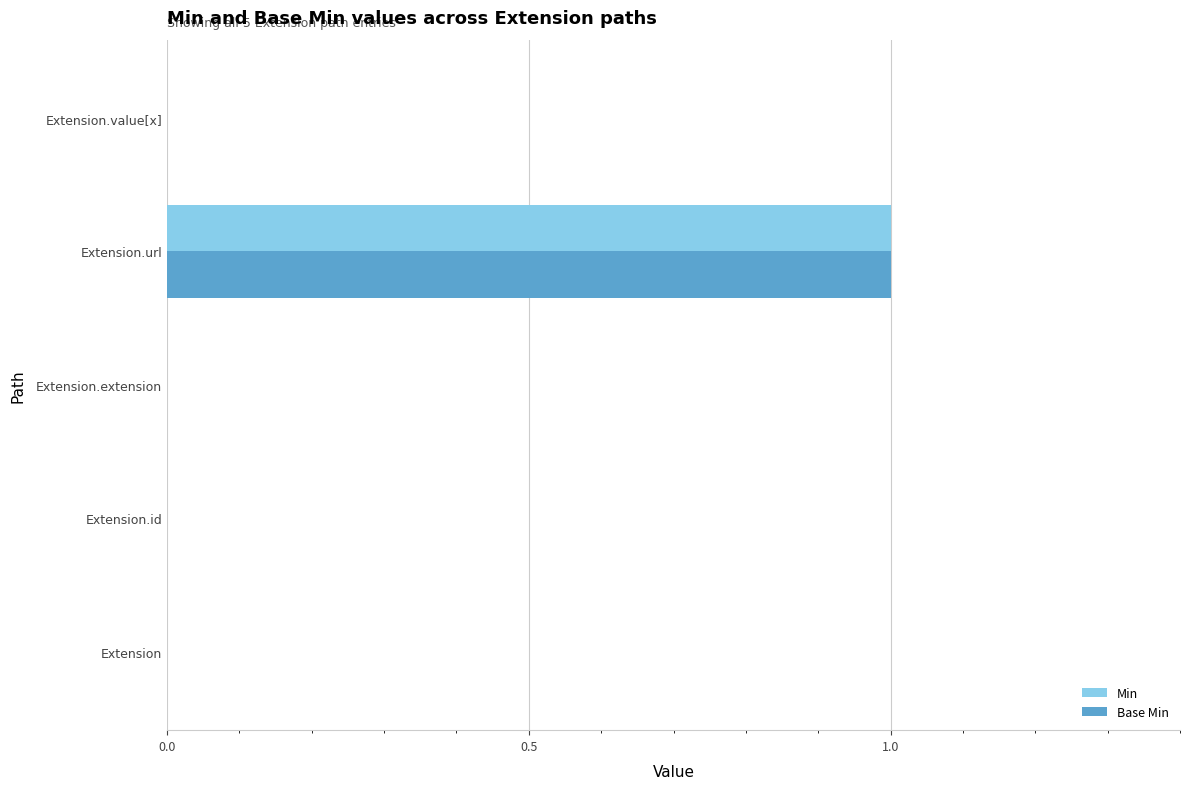

How many data points does each series have?

5